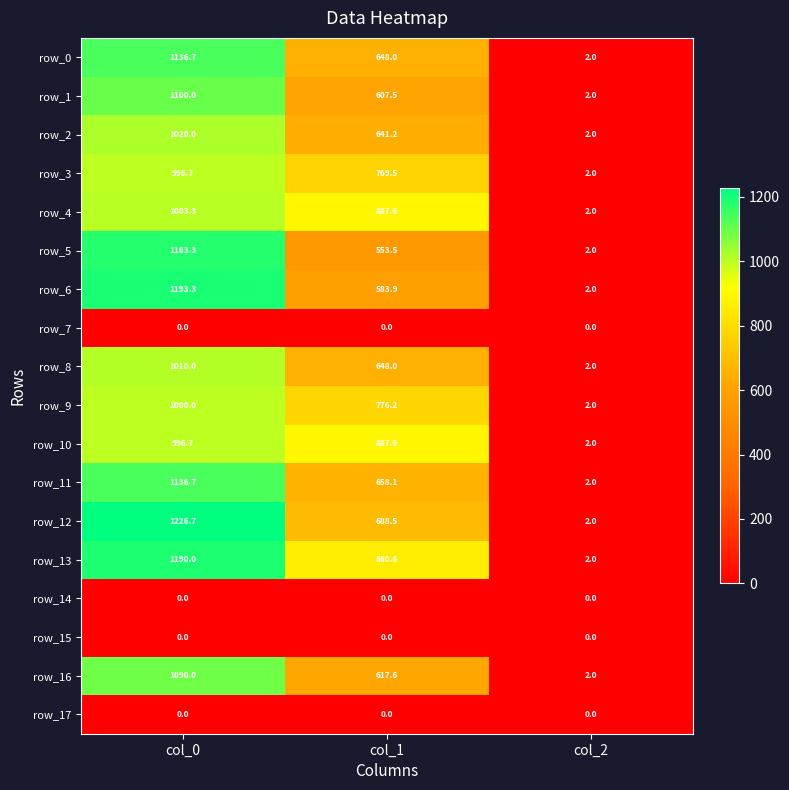

What is the lowest value of the row_1 series?

2.0